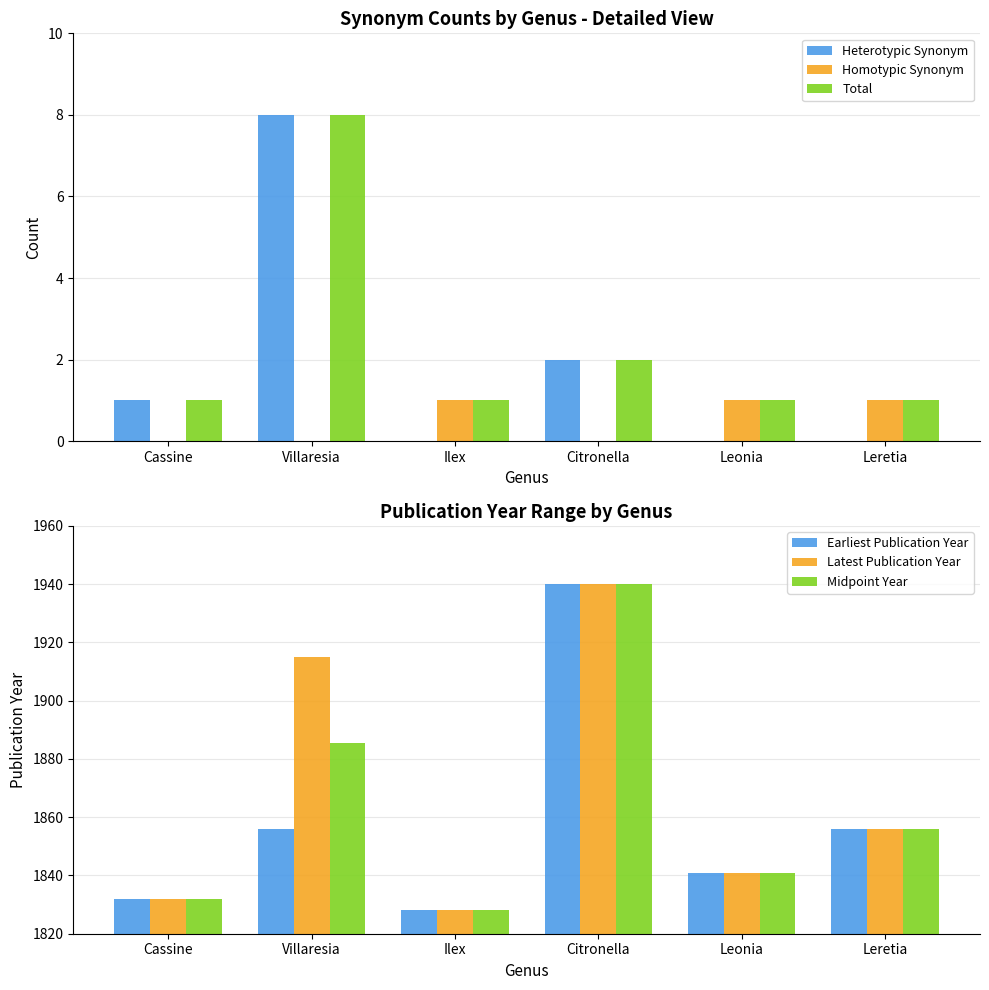

True or false: Midpoint Year has a value of 1940.0 at Citronella.

True